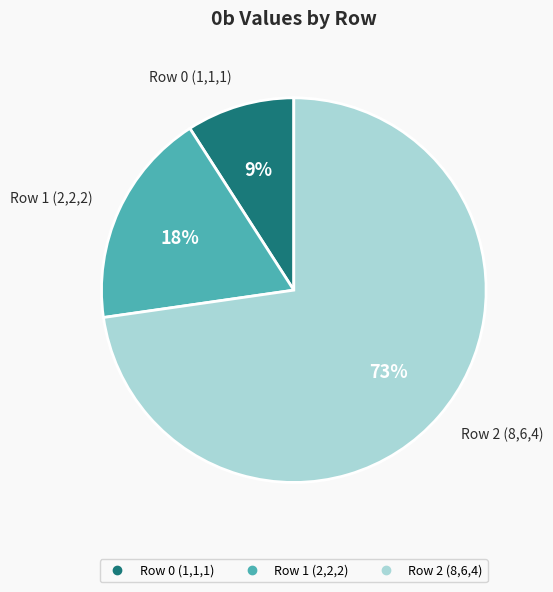

To the nearest percent, what percentage of the pie is Row 1 (2,2,2)?

18%